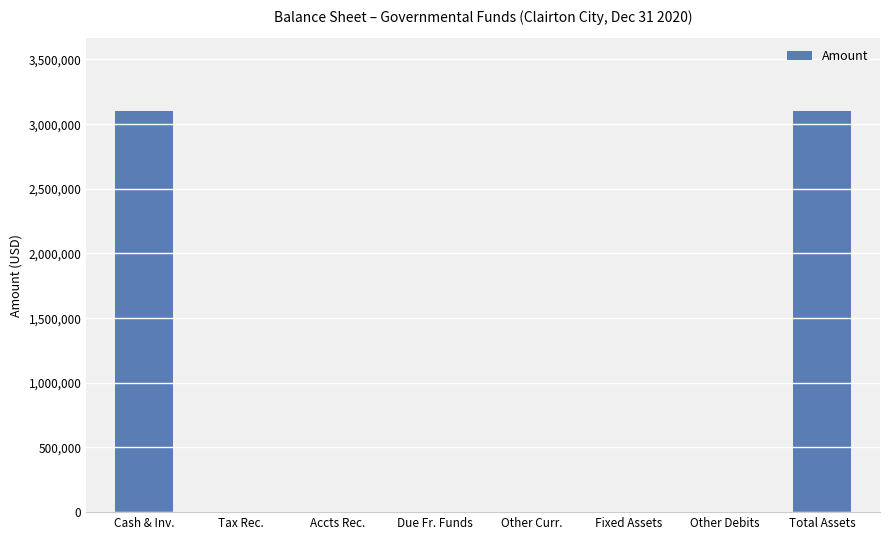

How many data points are above 0?

3